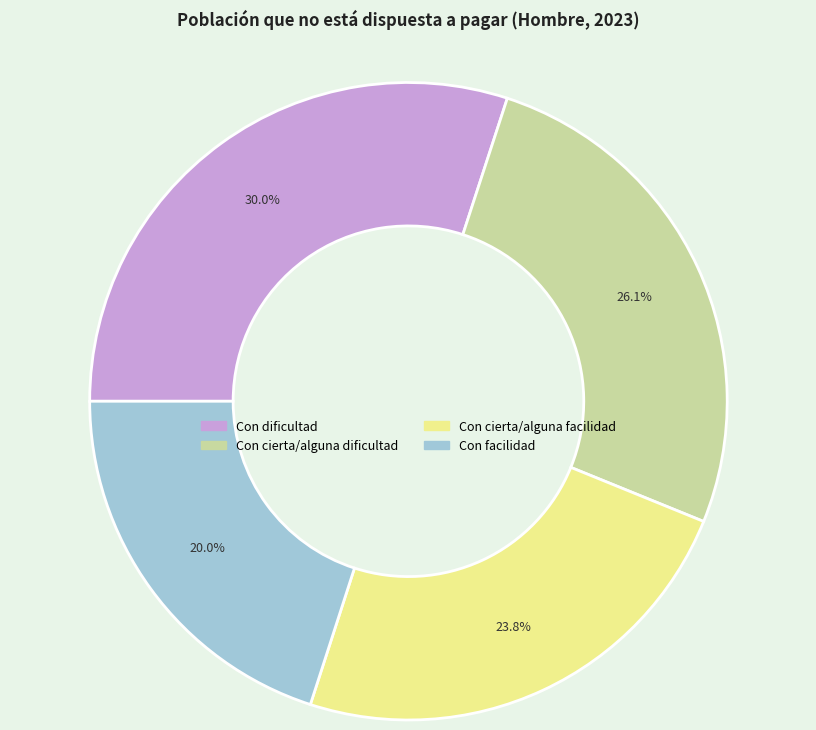

The Con cierta/alguna facilidad slice represents 24% of the pie. True or false?

True